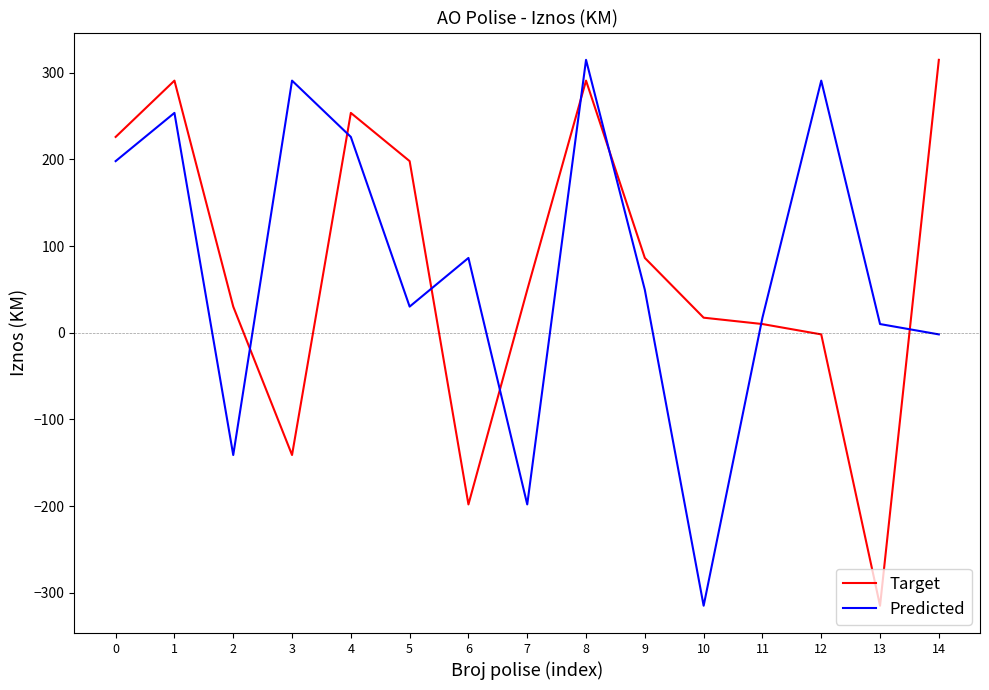

How many interior local peaks does the Target series have?

3